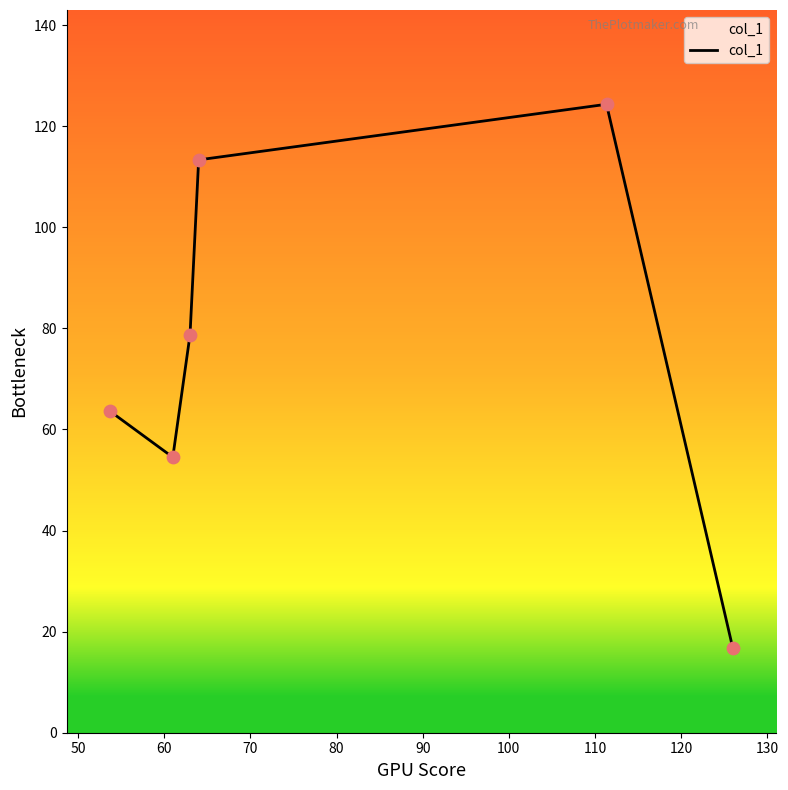

What is the difference between the second highest and minimum values?

96.7